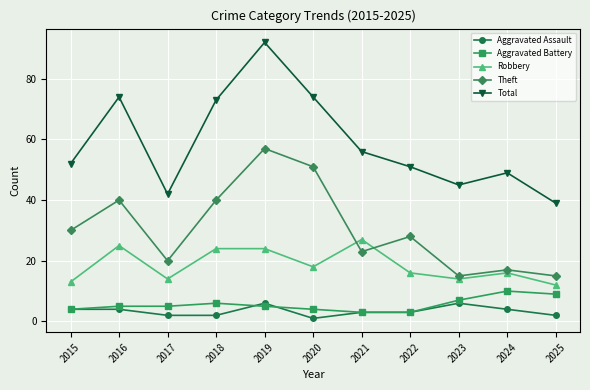

Which series changed the most between 2015 and 2025?

Theft